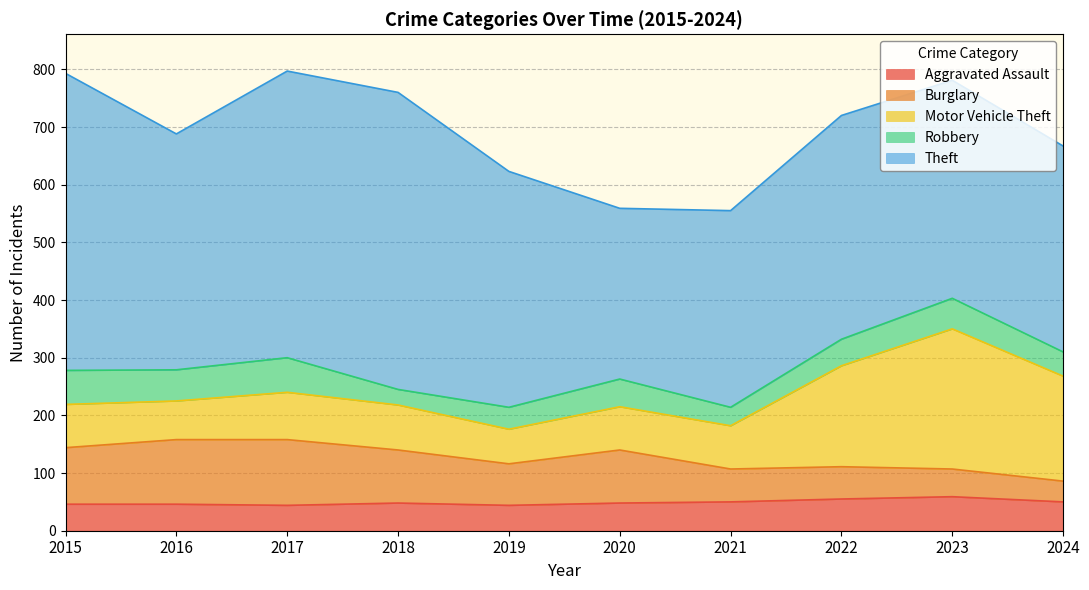

Between 2017 and 2020, which series saw the biggest shift?

Theft